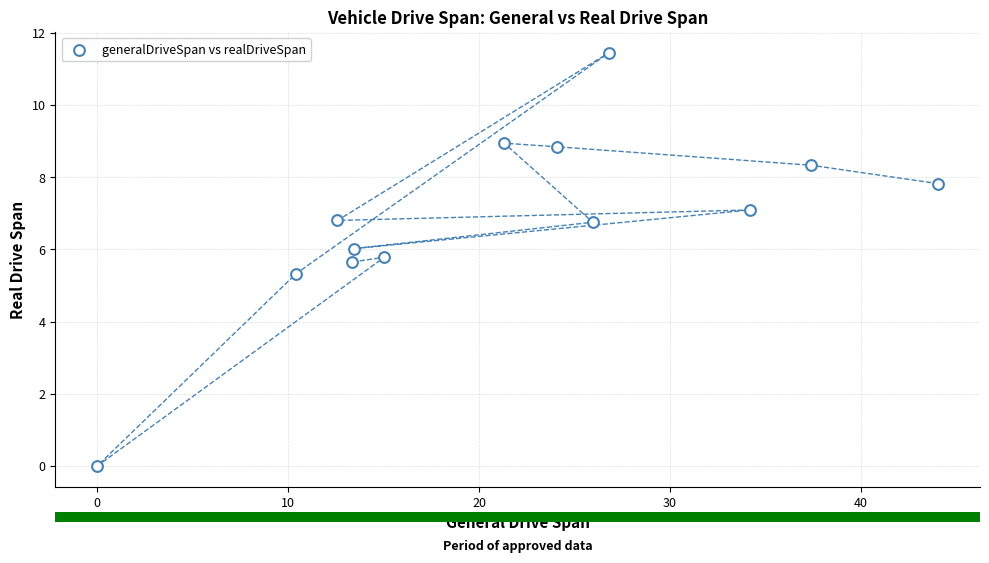

What Y value in the scatter plot is closest to 5?

5.3